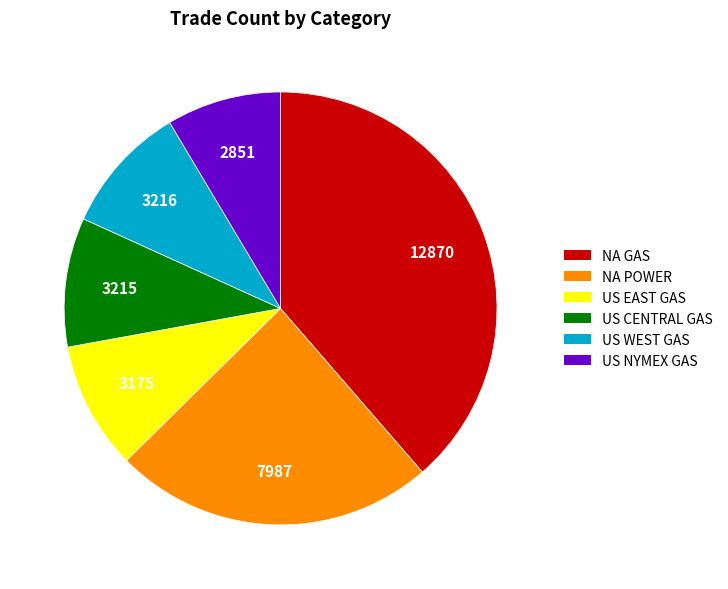

Do NA POWER and NA GAS together represent more than half of the pie?

Yes